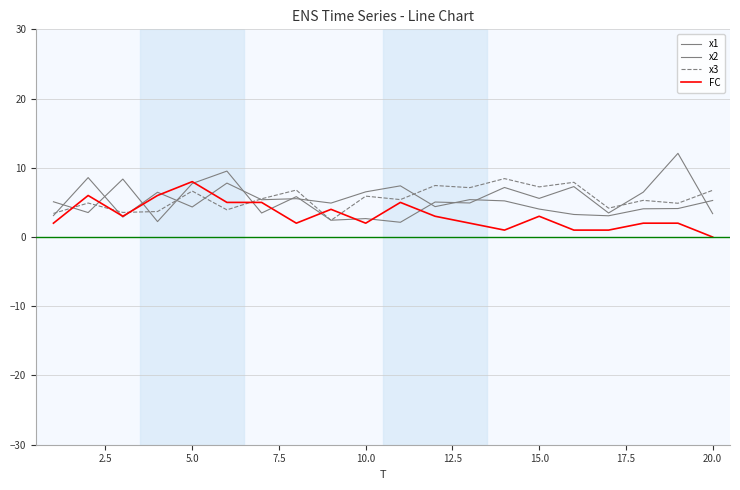

Count the number of data series in this chart.

4